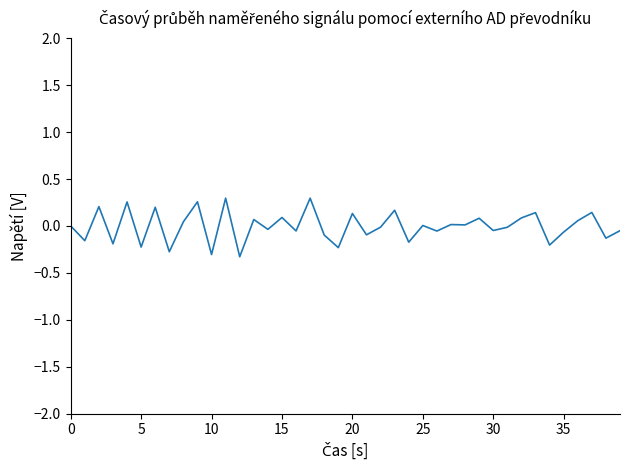

What is the minimum value shown in the chart?

-0.3